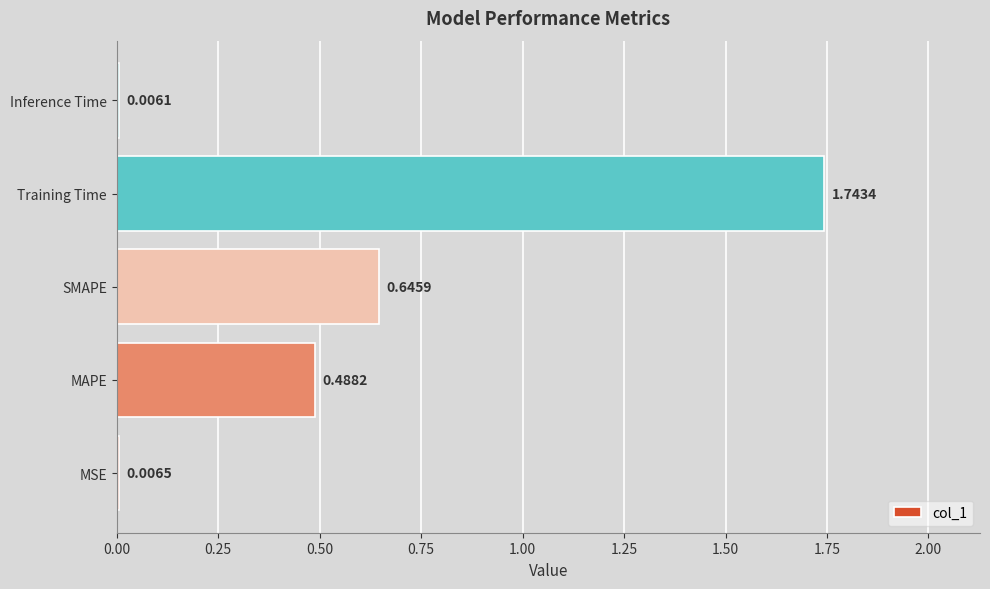

At which label is the value closest to 0?

Inference Time